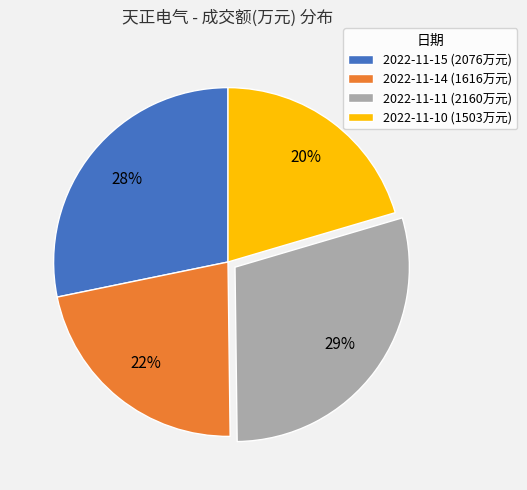

The 2022-11-10 slice represents 20% of the pie. True or false?

True